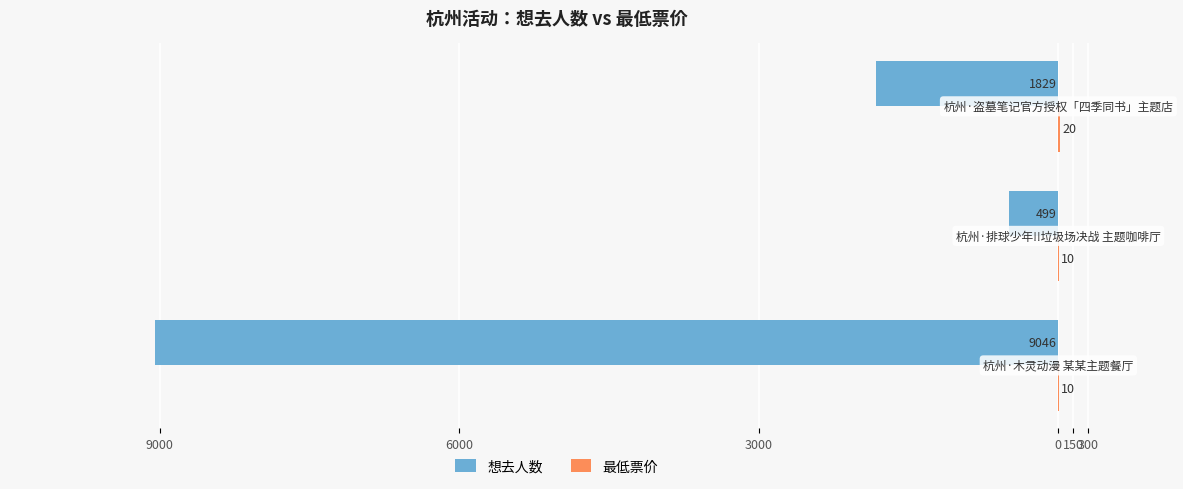

What is the sum of all 想去人数 values?

-11374